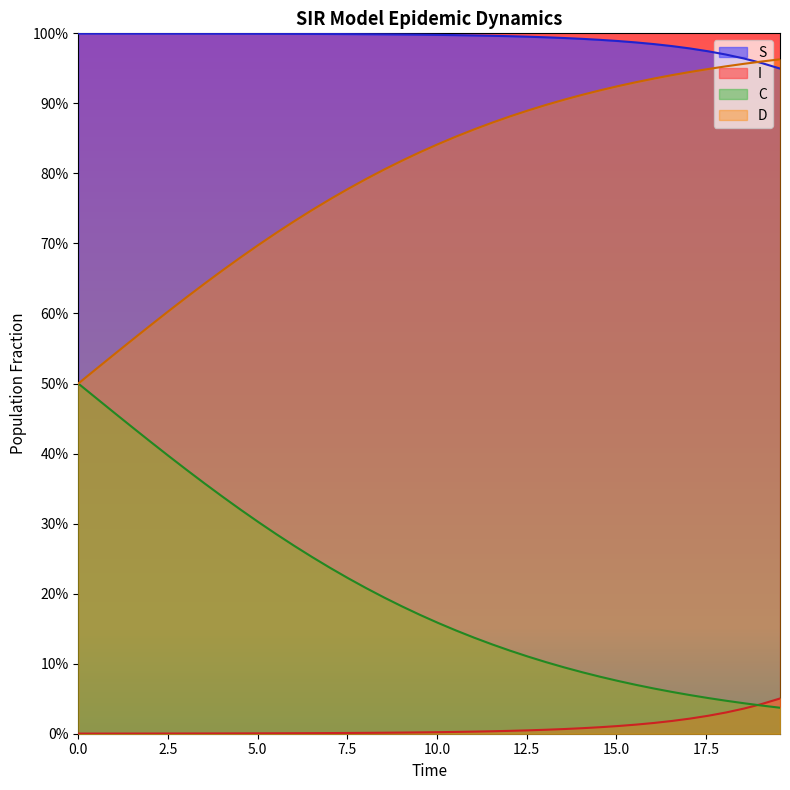

What are all the series names shown in the legend?

S, I, C, D